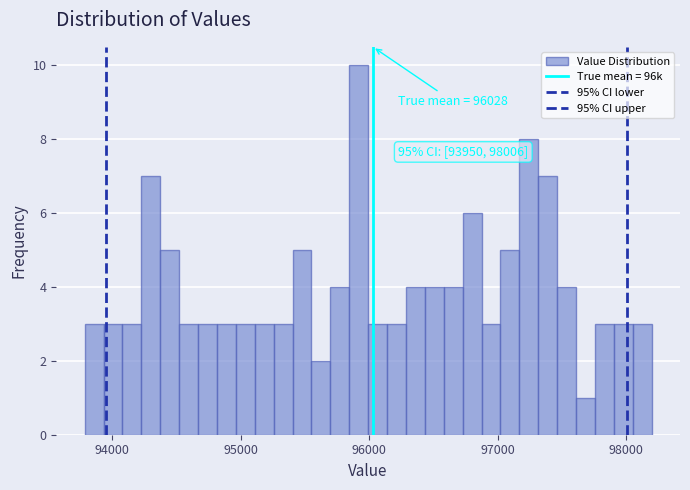

Around what value on the x-axis is the tallest bar? Give the approximate position of its centre, as read against the axis.

95900